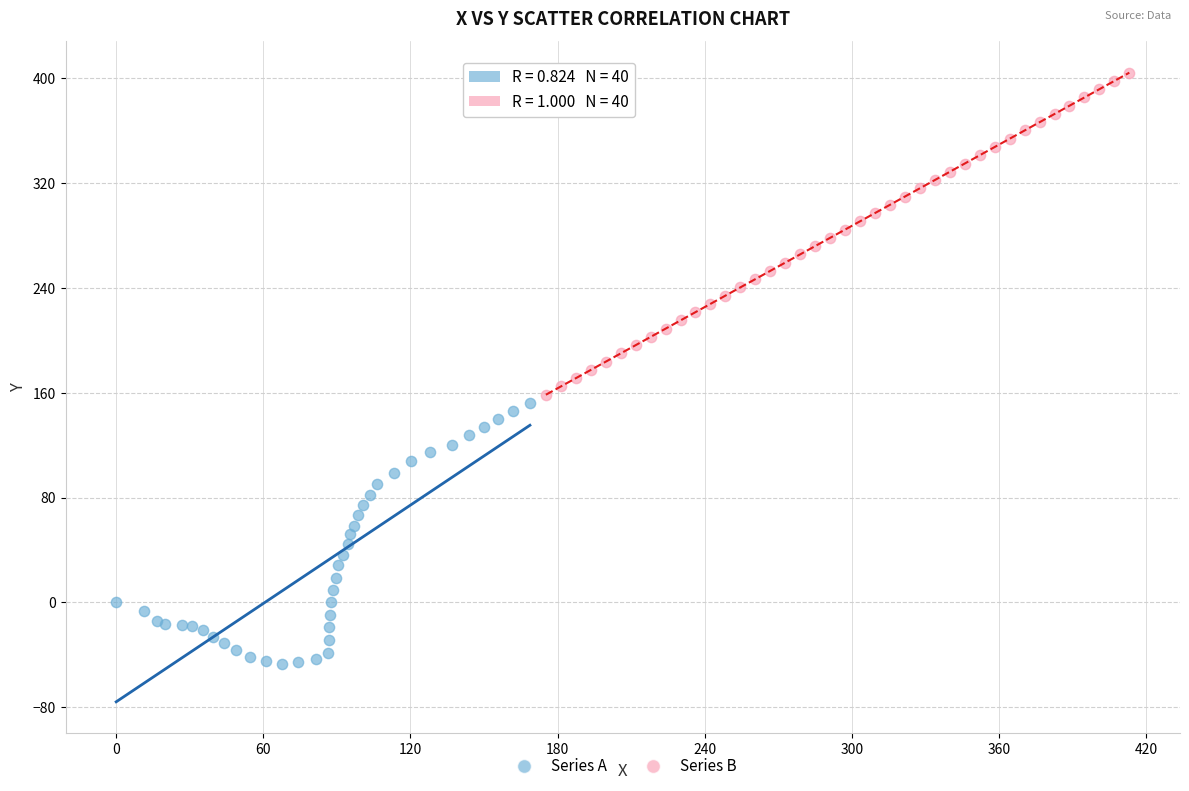

Which series reaches the maximum Y coordinate?

Series B